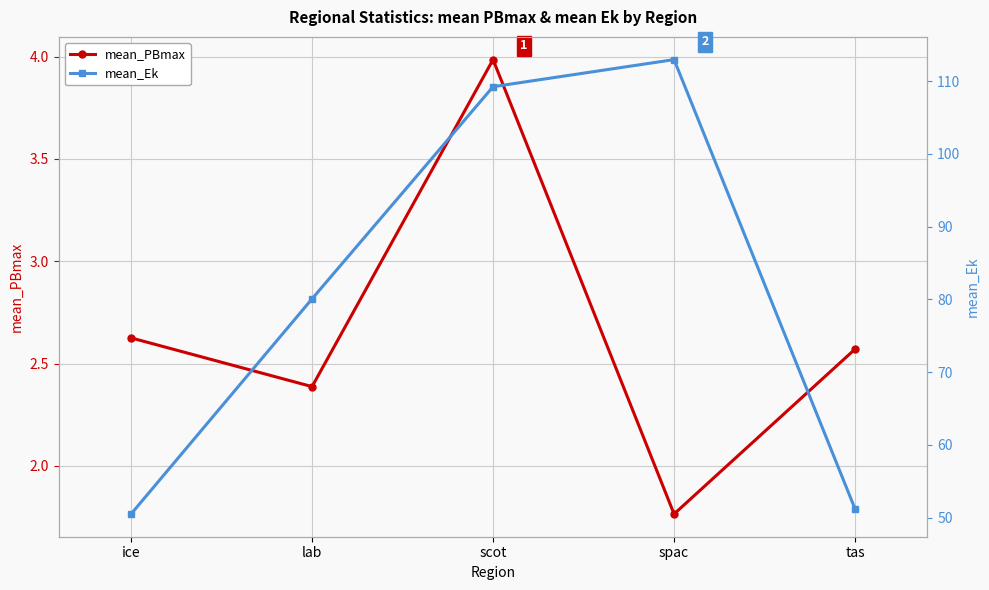

True or false: mean_Ek and mean_PBmax cross at least once.

False